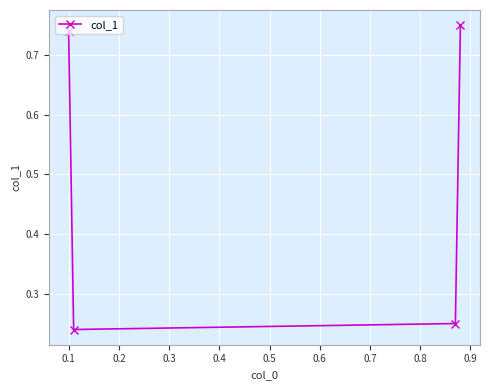

What is the difference between the second highest and second lowest values?

0.5